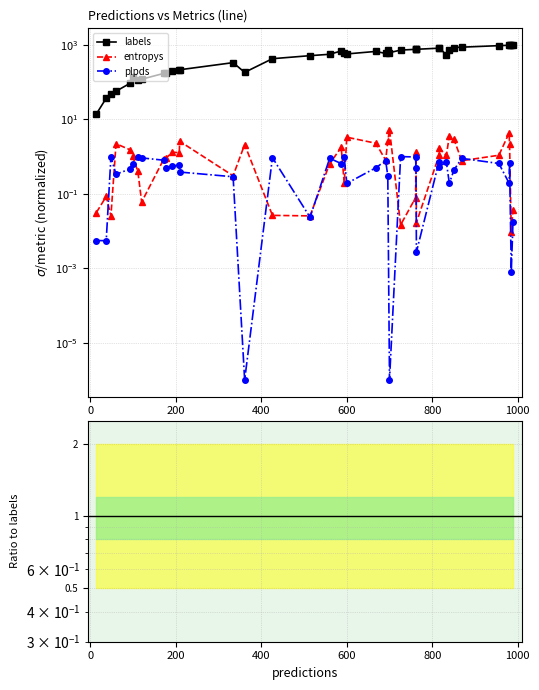

The plpds/labels series shows 0.0 at 33. True or false?

False